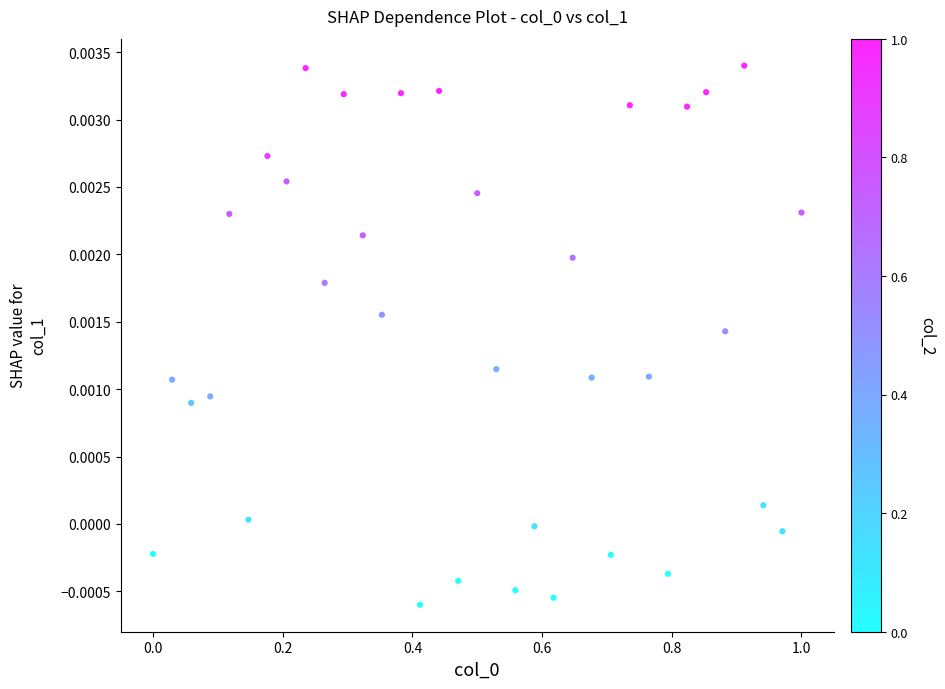

How many data points are displayed?

35